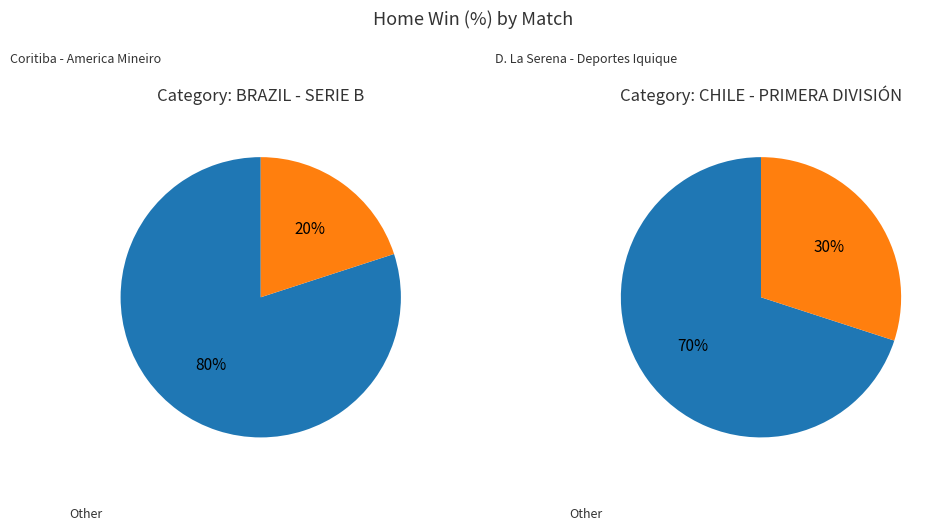

Is there a majority slice in this chart?

Yes